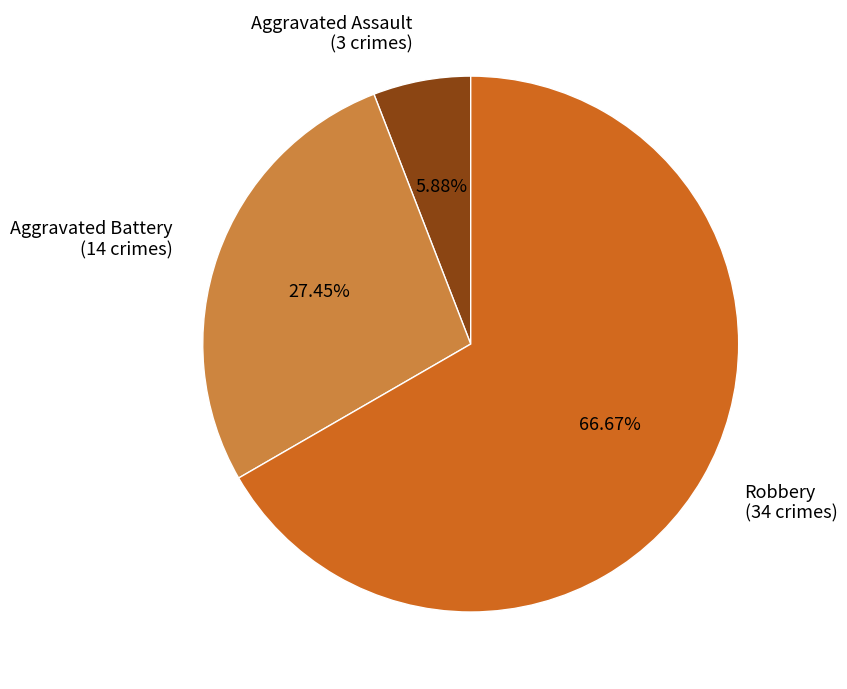

Which has a higher value, Aggravated Battery (14 crimes) or Robbery (34 crimes)?

Robbery (34 crimes)